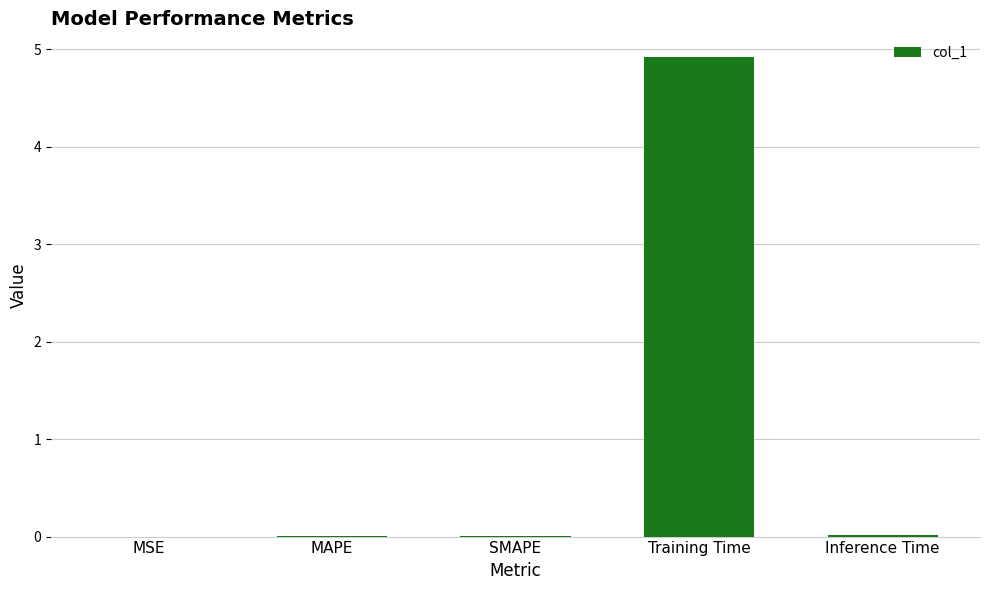

Is it true that the value at Training Time is 4.9?

True